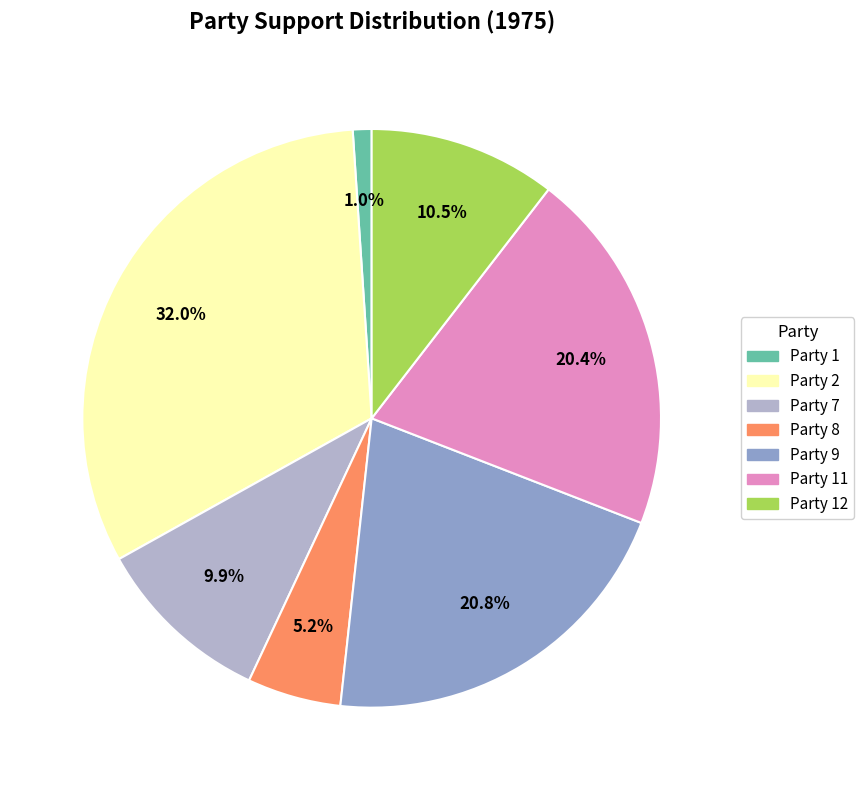

Which category has the biggest portion of the pie?

Party 2